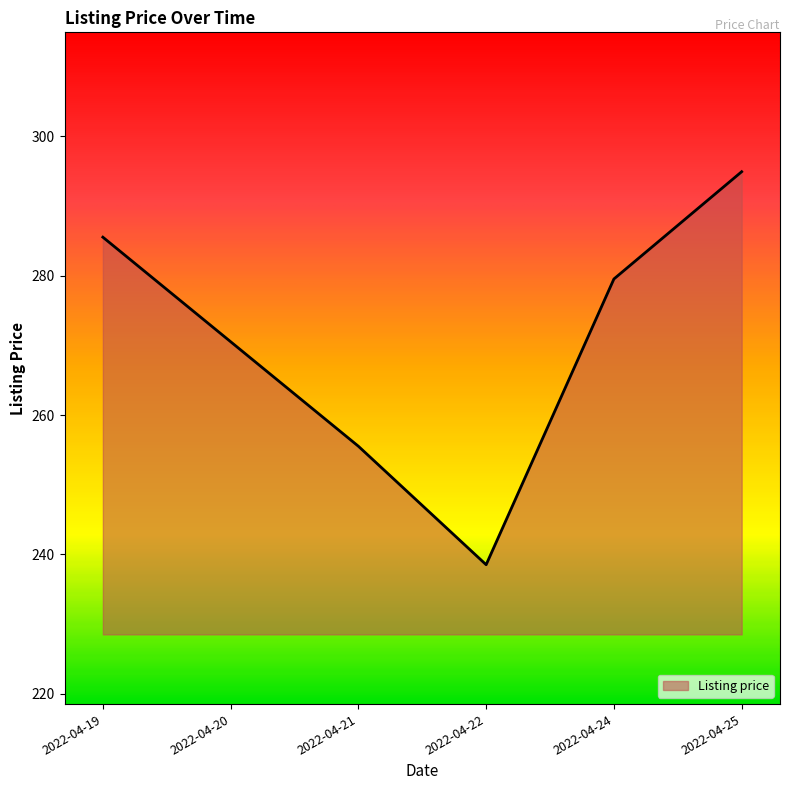

Does the chart display data point markers on the line(s)?

No